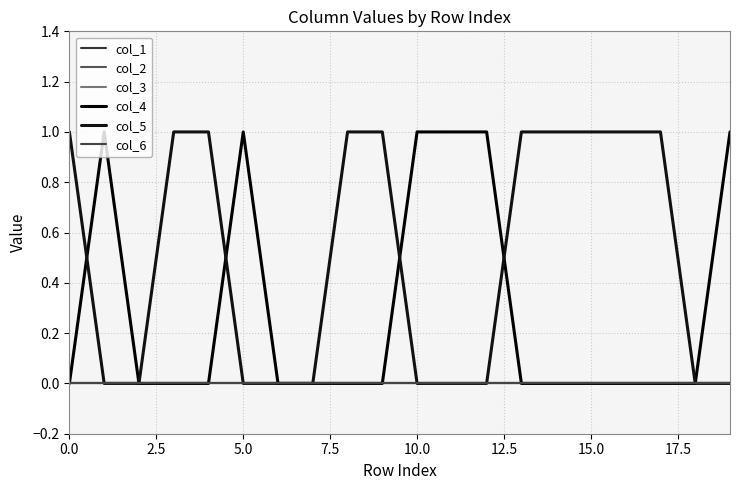

What is the greatest value displayed?

1